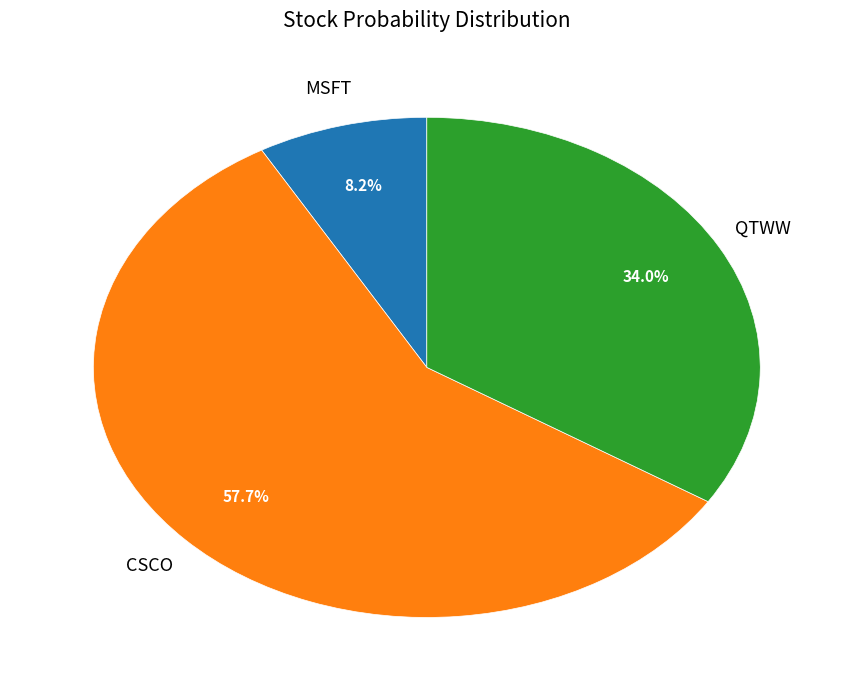

Is there any slice that represents more than half of the pie?

Yes